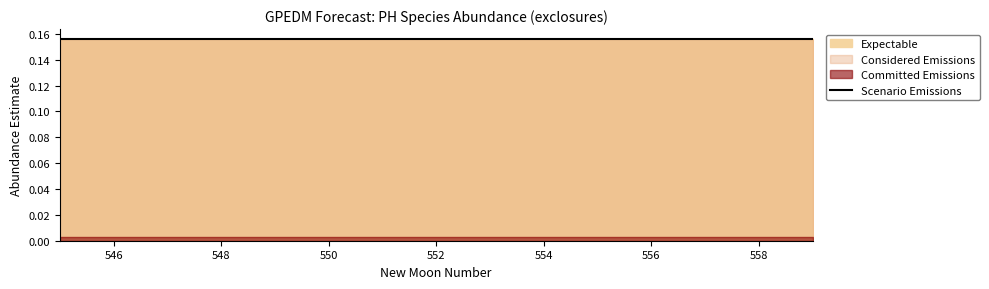

True or false: upper_pi and lower_pi cross at least once.

False